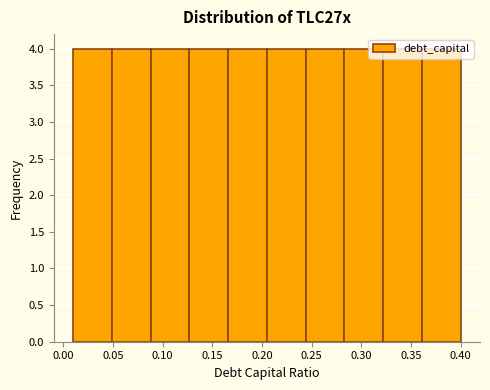

Reading left to right, list every bar in this chart as the range it spans on the x-axis followed by its height. Neither the bar edges nor the heights are printed on the chart, so give them approximately, as read against the axes.

0.010 to 0.049: 4
0.049 to 0.088: 4
0.088 to 0.127: 4
0.127 to 0.166: 4
0.166 to 0.205: 4
0.205 to 0.244: 4
0.244 to 0.283: 4
0.283 to 0.322: 4
0.322 to 0.361: 4
0.361 to 0.400: 4